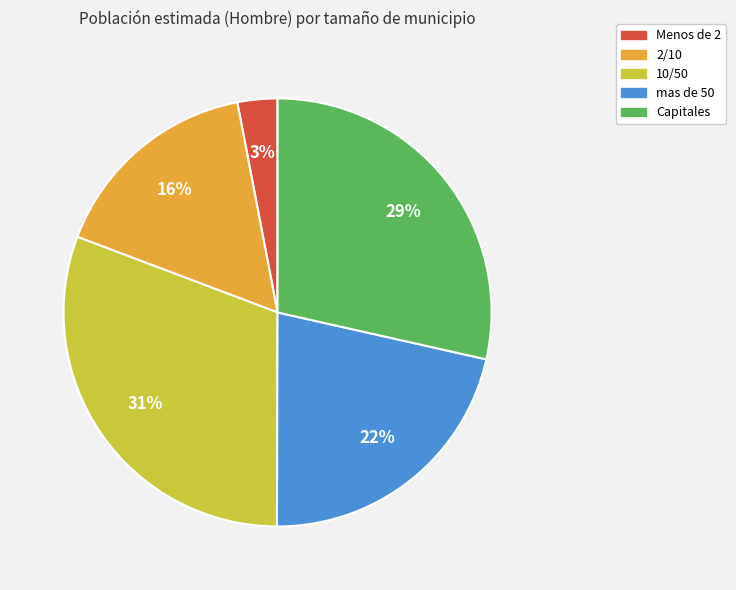

To the nearest percent, what is the combined percentage of Menos de 2 and 2/10?

19%